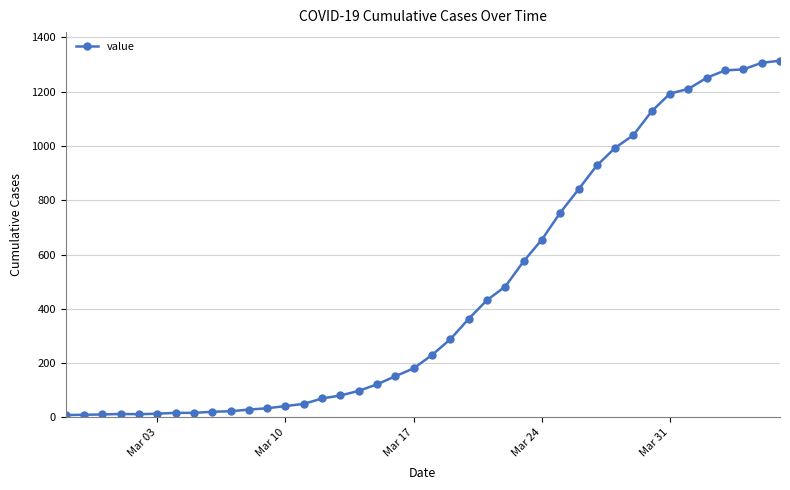

Does the chart have visible grid lines?

Yes